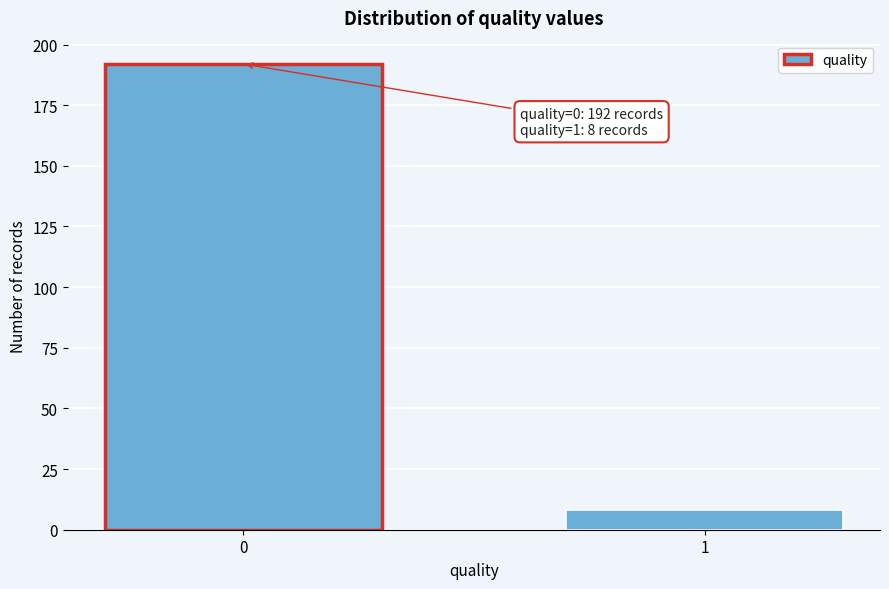

Reading left to right, list all the values displayed in this chart.

0=192	1=8